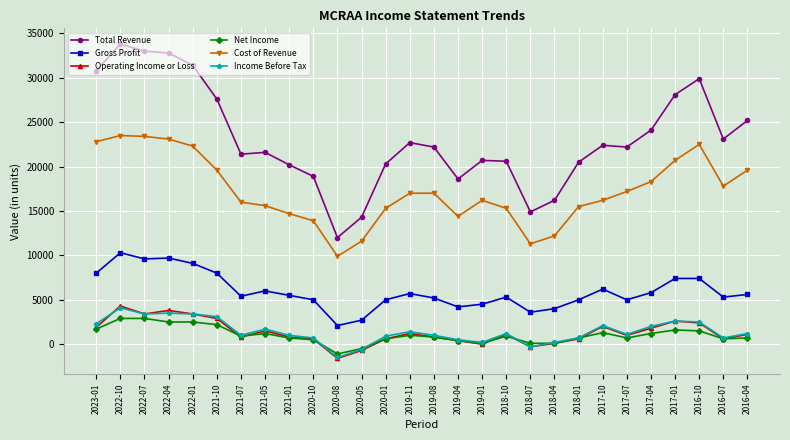

Which series has the largest total across all categories?

Total Revenue